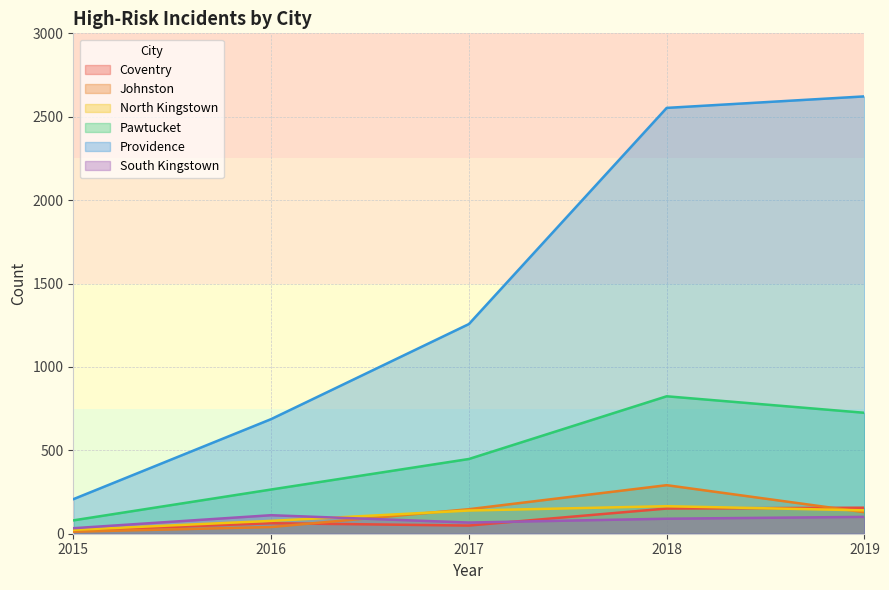

Rank the series at 2018 from highest to lowest value.

Providence, Pawtucket, Johnston, North Kingstown, Coventry, South Kingstown